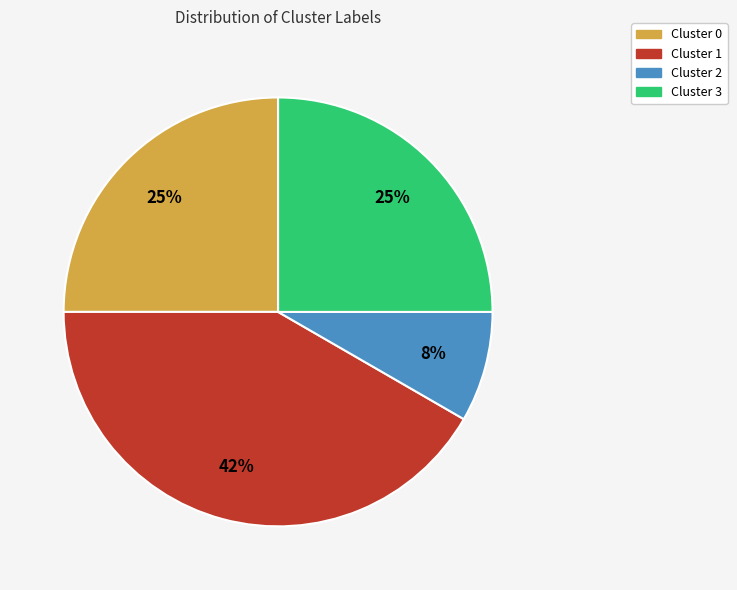

Is the sum of Cluster 0 and Cluster 1 greater than half?

Yes